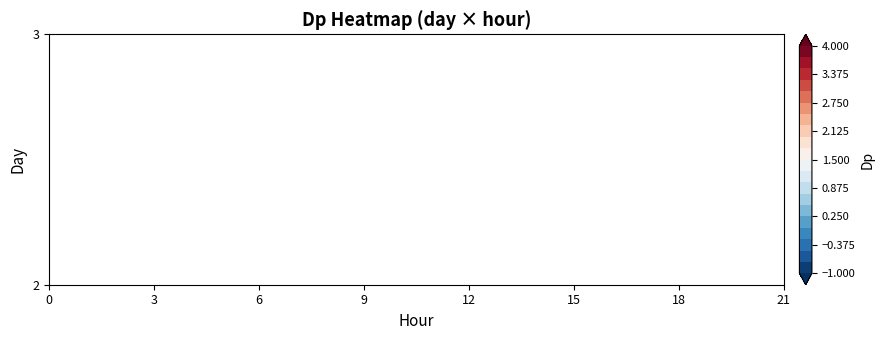

The value at 3_6 is 0.8. True or false?

False